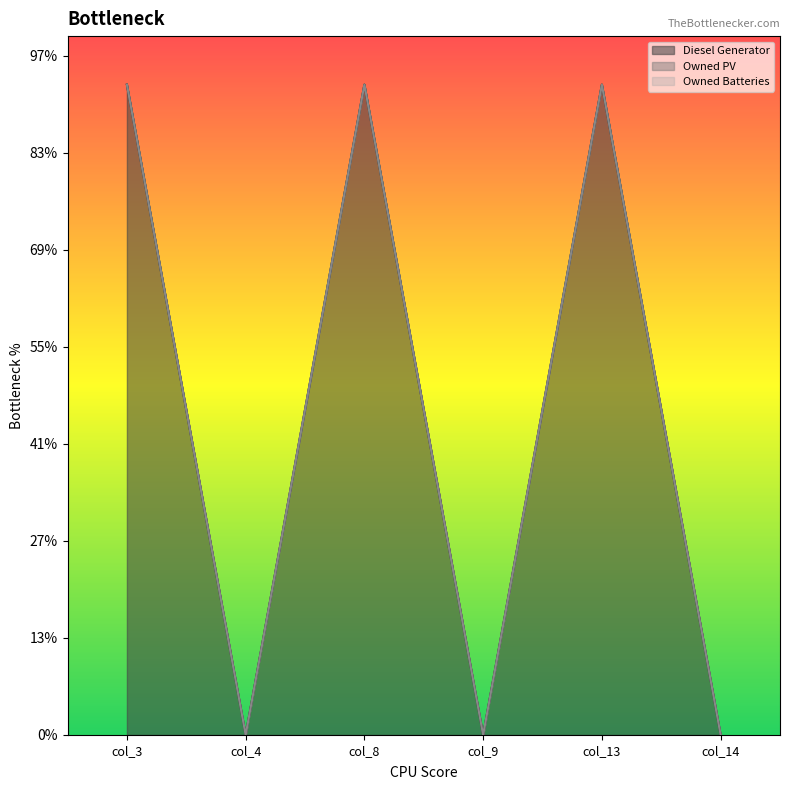

True or false: Diesel Generator and Owned PV cross at least once.

False